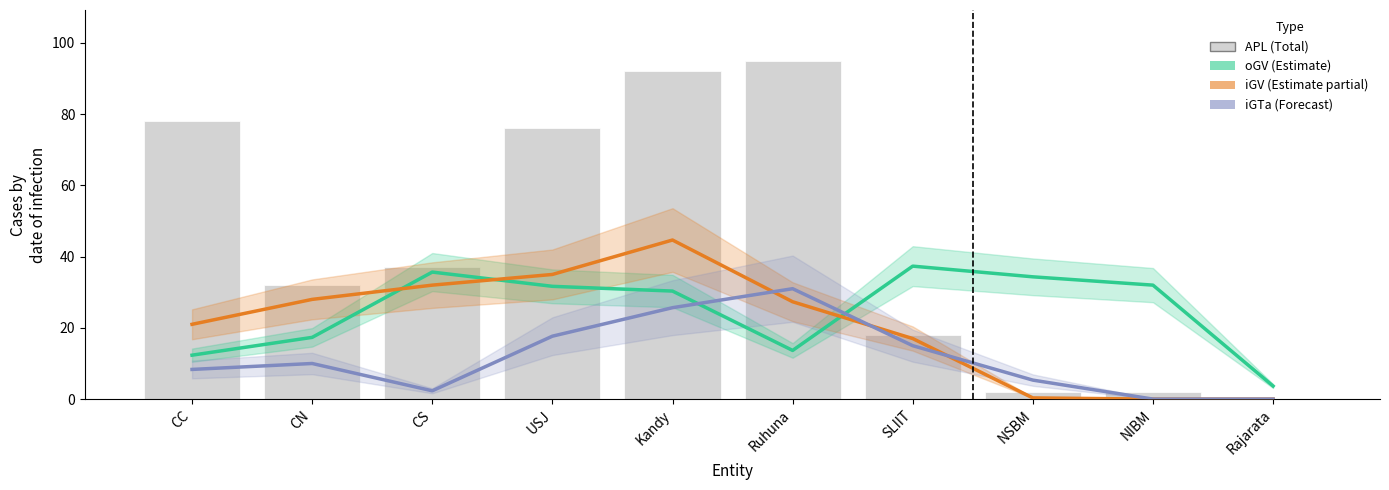

Does the chart contain stacked bars?

No